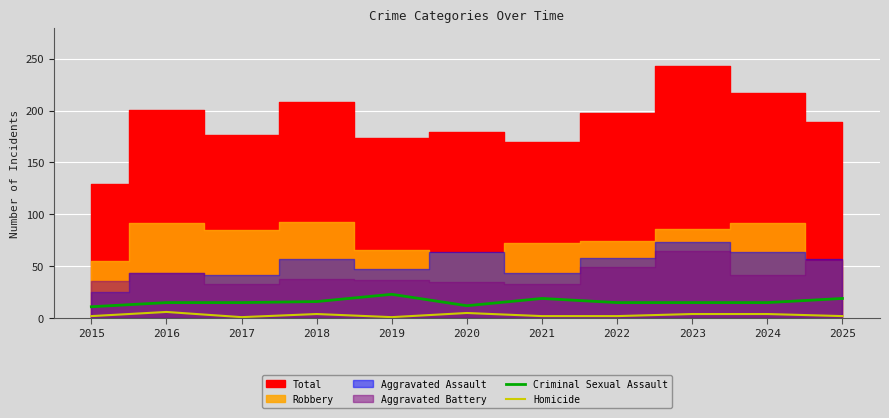

What is the average value of the Criminal Sexual Assault series?

16